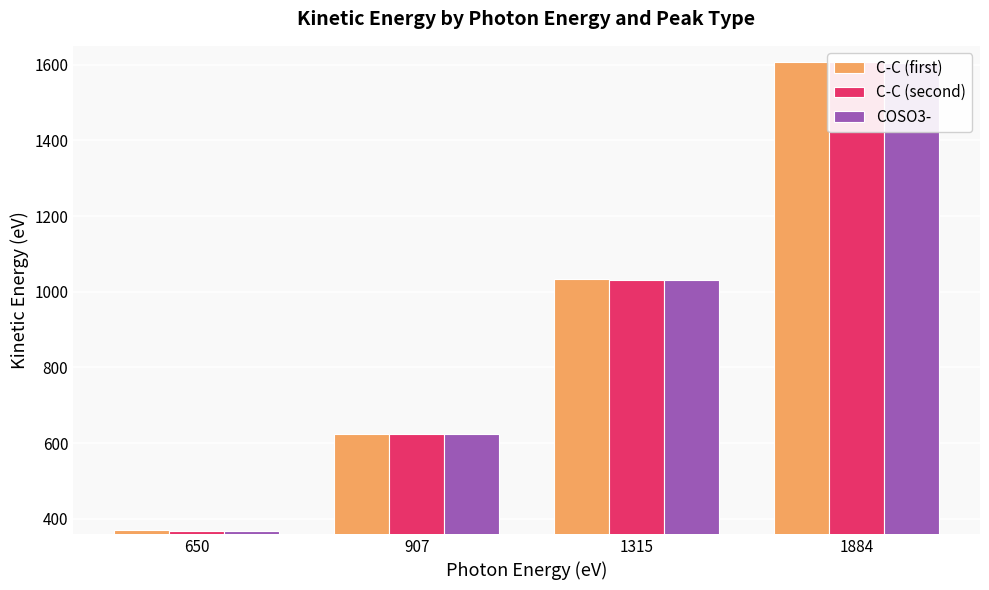

Are the bars horizontal?

No